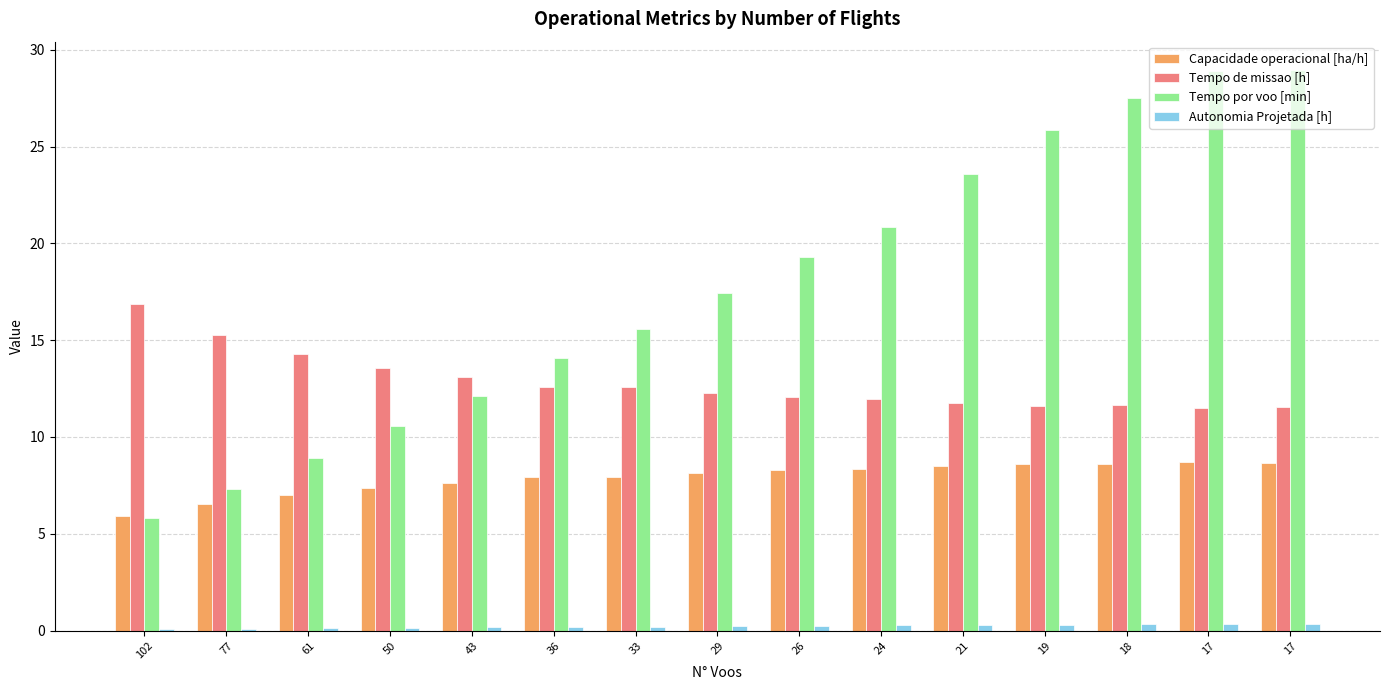

What are all the series names shown in the legend?

Capacidade operacional [ha/h], Tempo de missao [h], Tempo por voo [min], Autonomia Projetada [h]